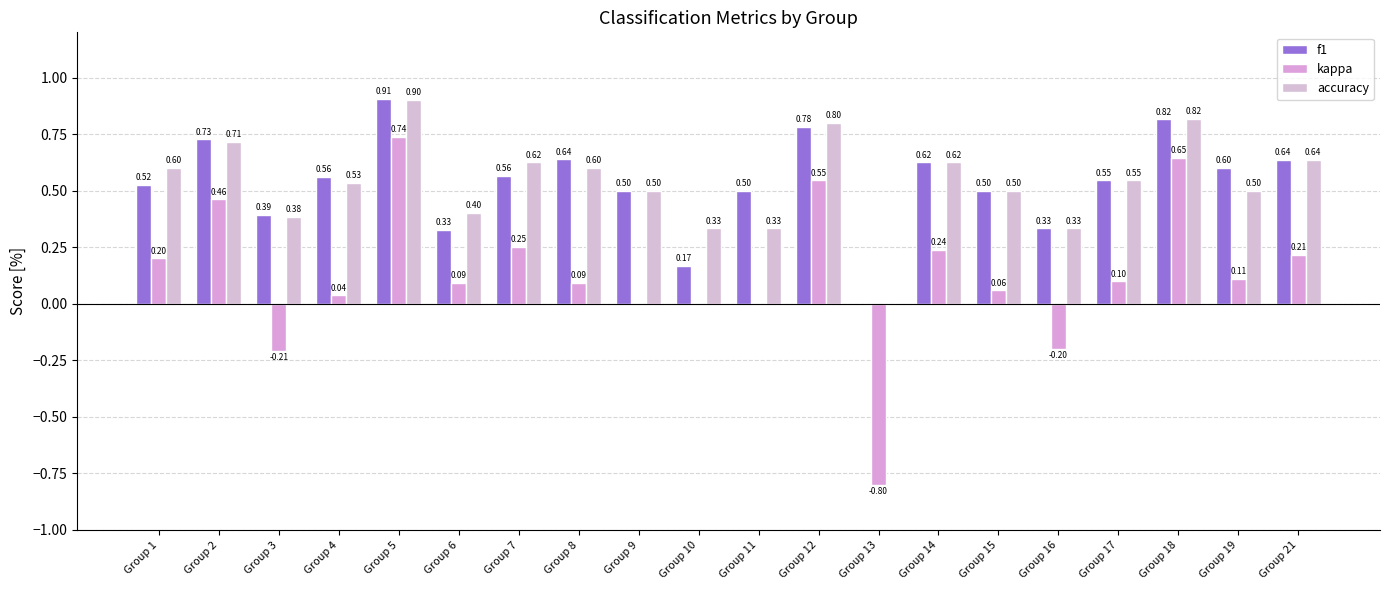

What is the difference between the highest and lowest values at Group 13?

0.8